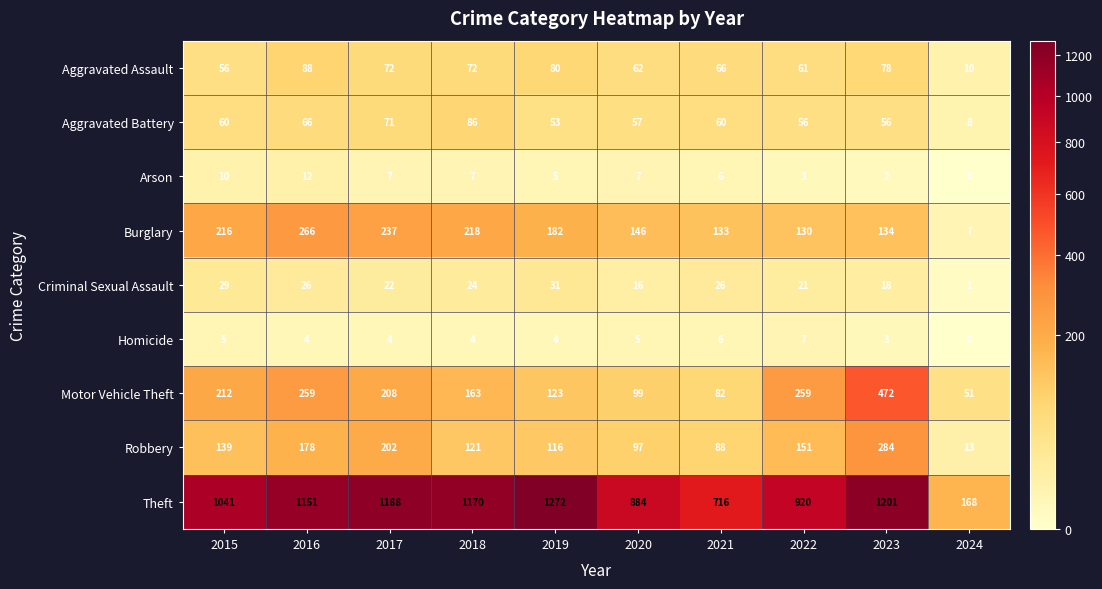

What is the difference between the maximum and minimum values in the Aggravated Battery series?

78